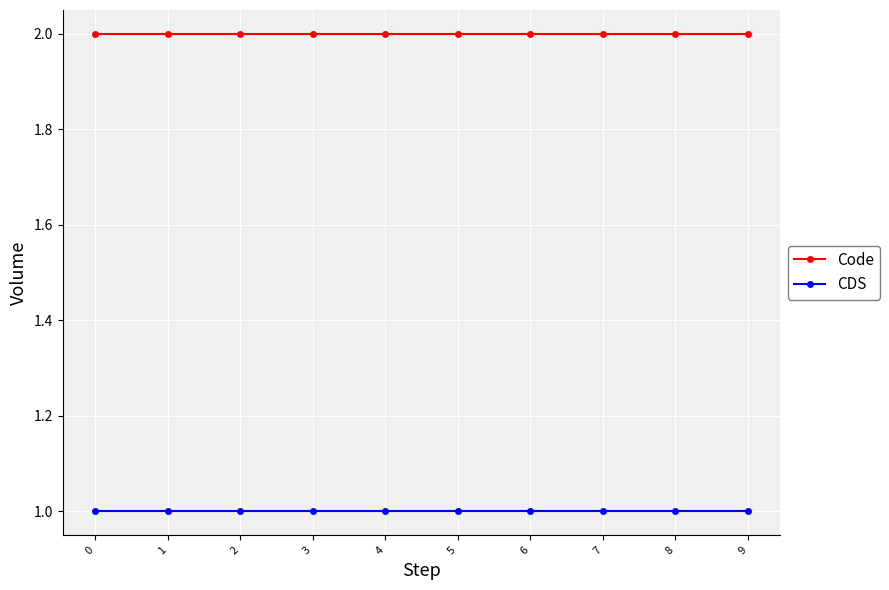

What are all the series names shown in the legend?

Code, CDS